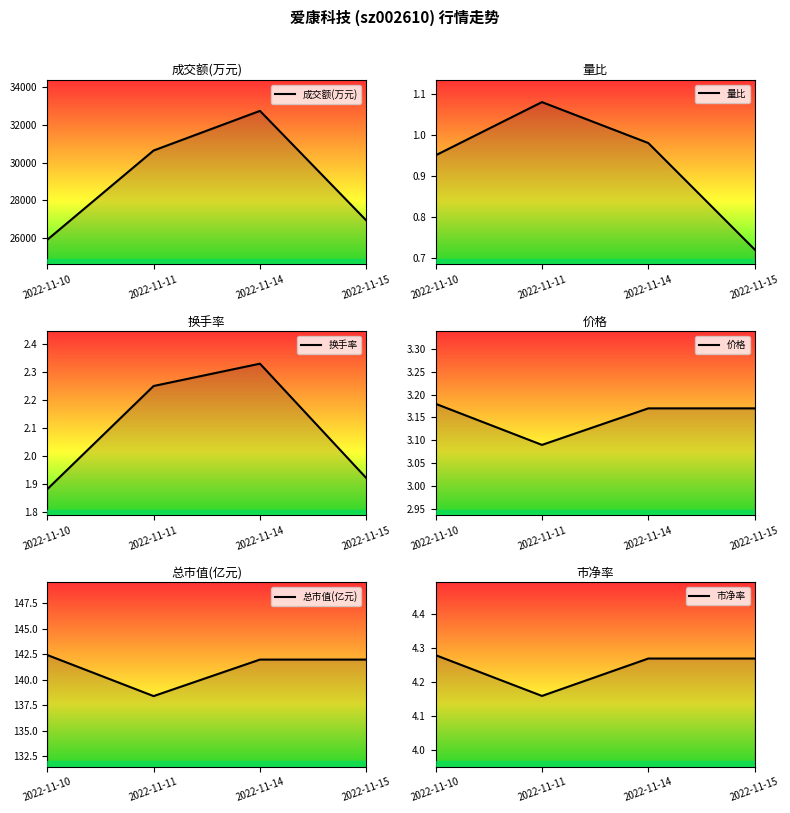

What is the difference between the second highest and minimum values in the 成交额(万元) series?

4731.0